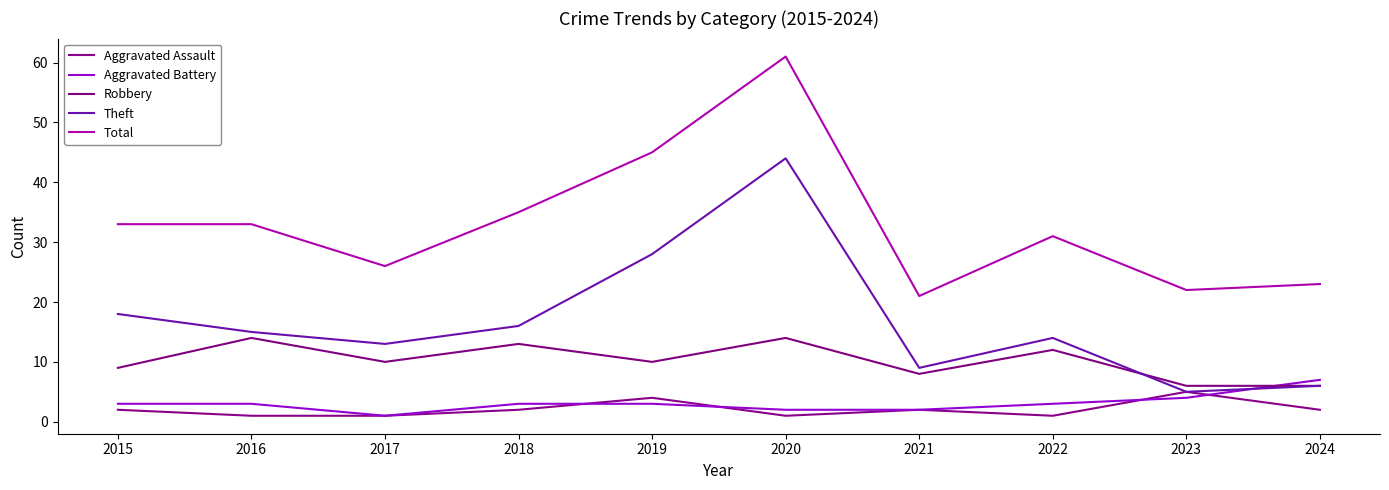

The value of Aggravated Assault at 2015 is 2. True or false?

True